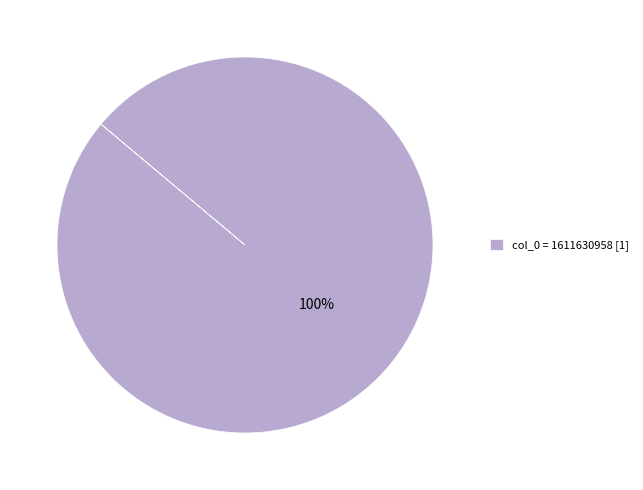

True or false: col_0 = 1611630958 [1] accounts for 93% of the total.

False